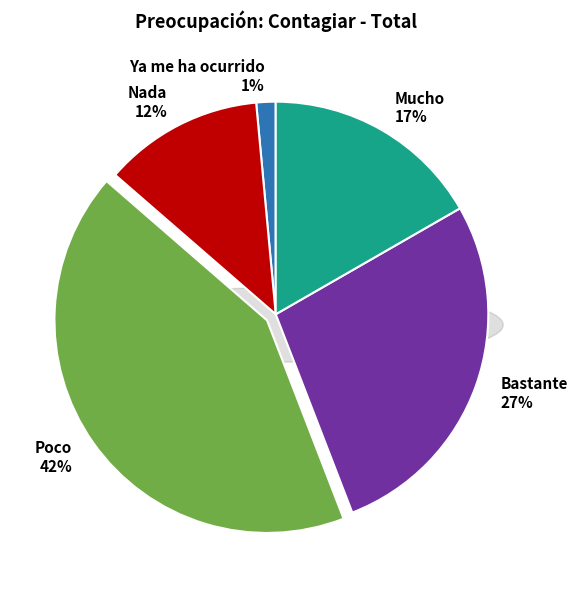

Count the number of slices in the pie.

5